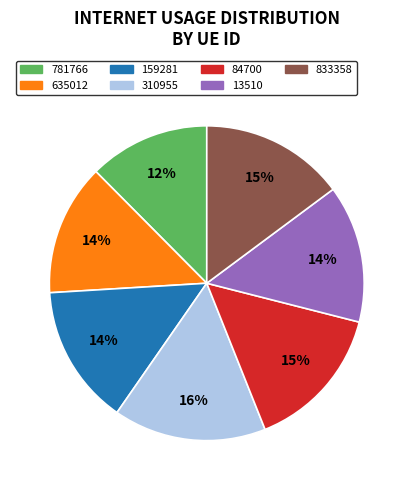

Between 781766 and 635012, which is larger?

635012